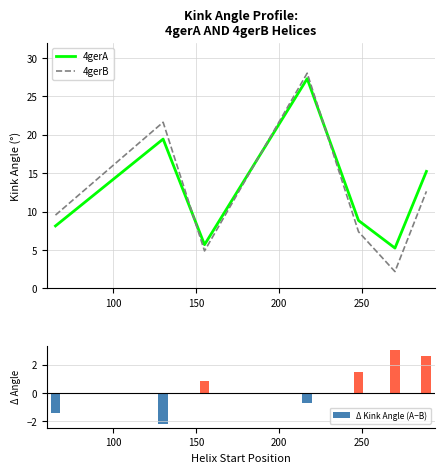

Count the number of categories in the chart.

7